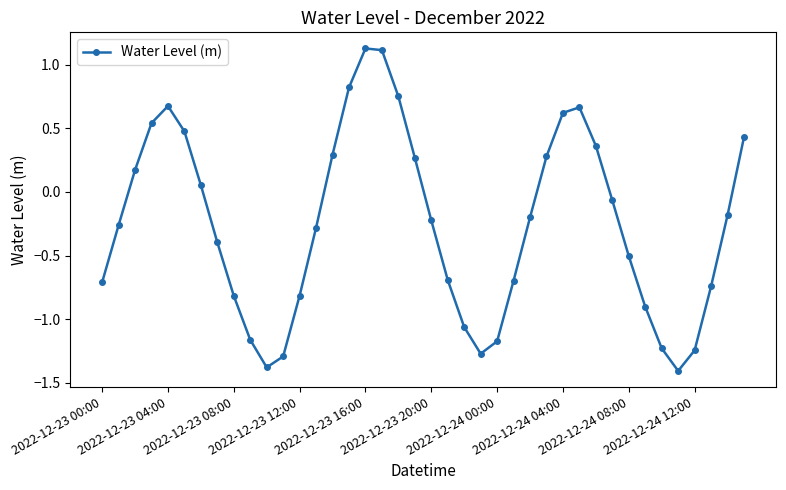

What is the minimum value shown in the chart?

-1.4